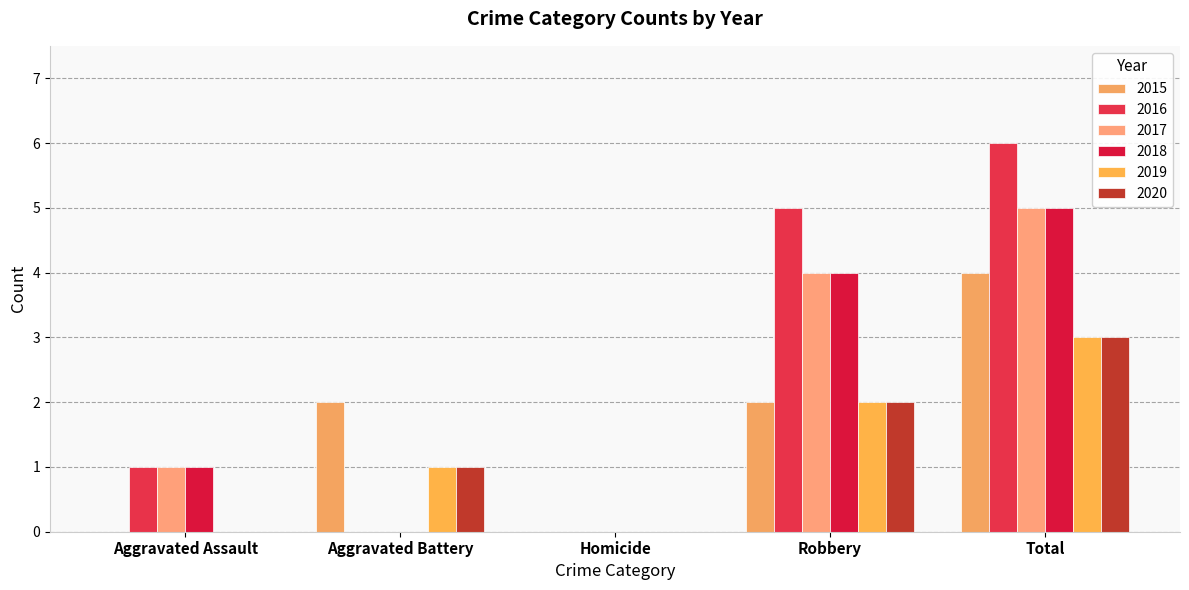

At which category is the sum across all series the highest?

Total